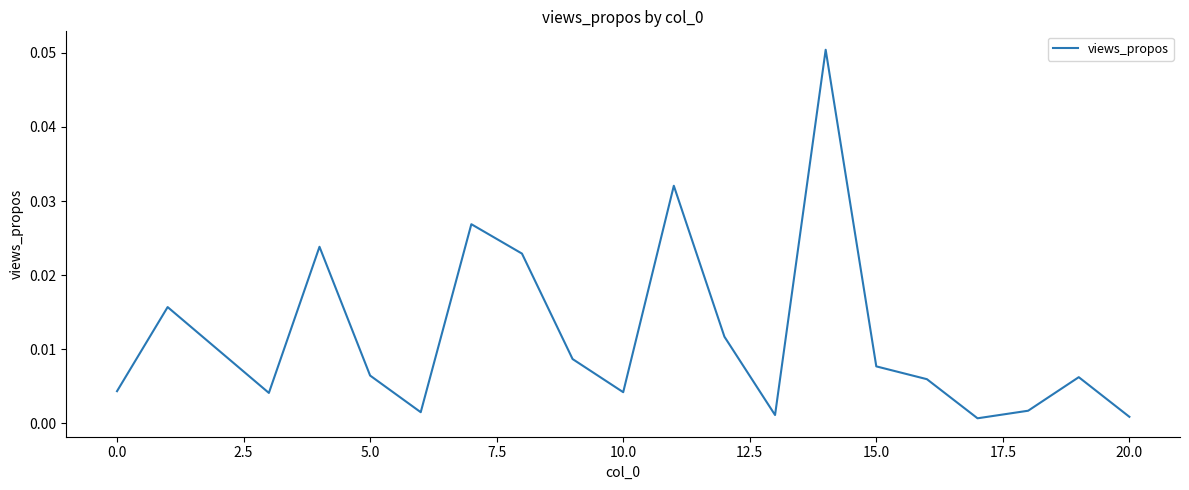

How many interior local peaks (higher than both neighbors) does the data have?

6